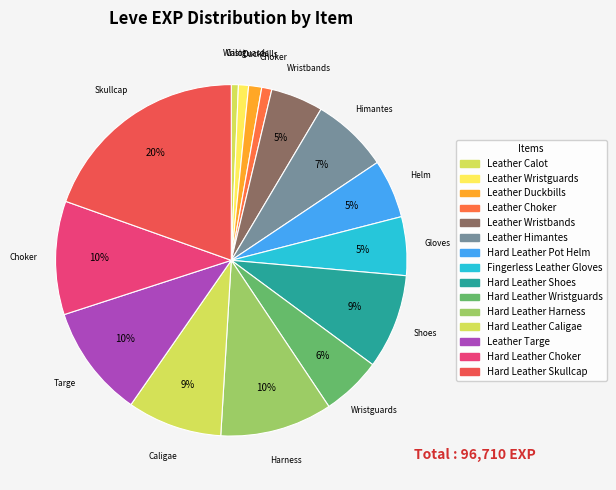

Rank the categories by value from lowest to highest.

Leather Calot, Leather Wristguards, Leather Choker, Leather Duckbills, Leather Wristbands, Hard Leather Pot Helm, Fingerless Leather Gloves, Hard Leather Wristguards, Leather Himantes, Hard Leather Shoes, Hard Leather Caligae, Hard Leather Harness, Leather Targe, Hard Leather Choker, Hard Leather Skullcap